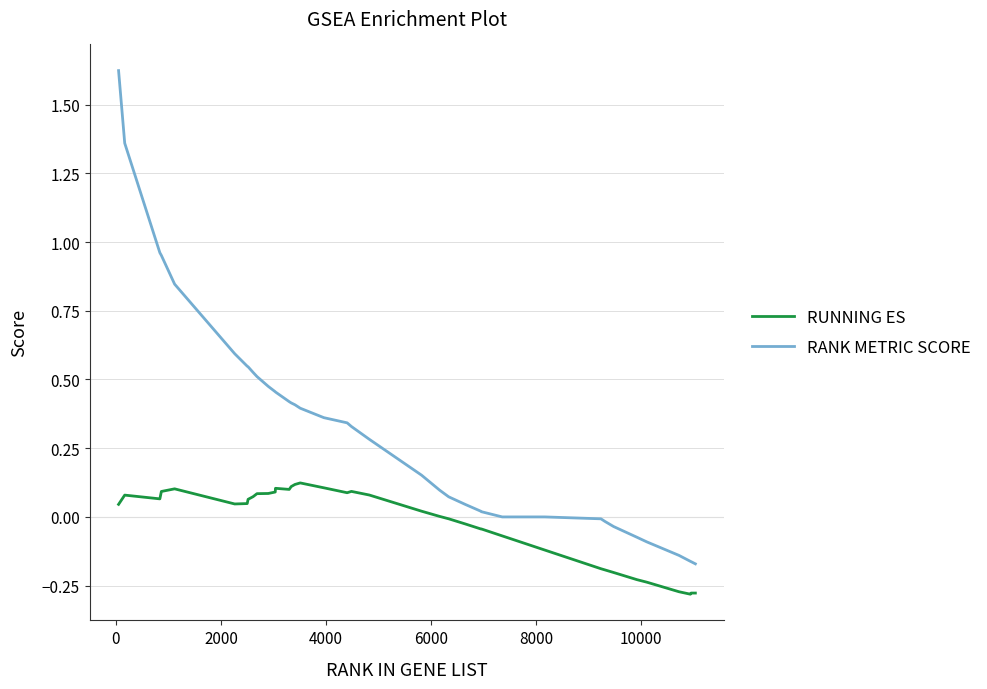

What are all the series names shown in the legend?

RUNNING ES, RANK METRIC SCORE